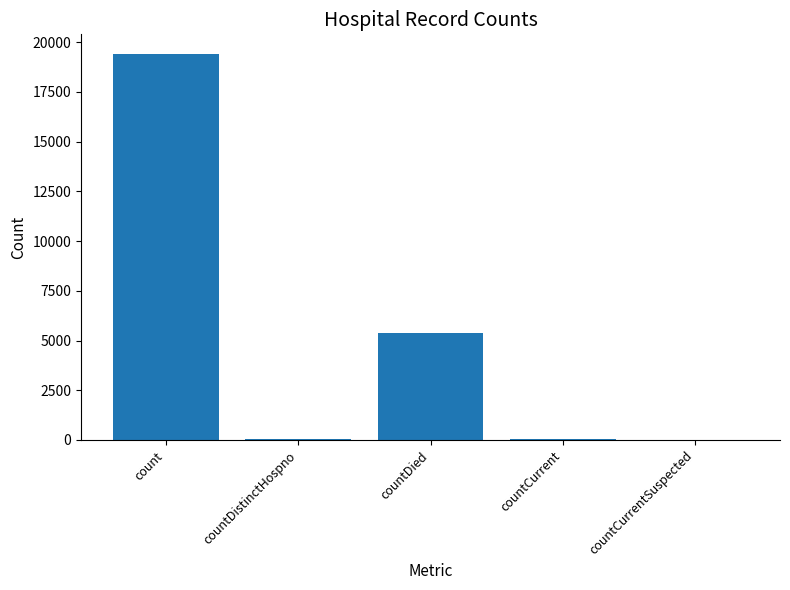

Are the bars grouped side by side (vs. stacked)?

No